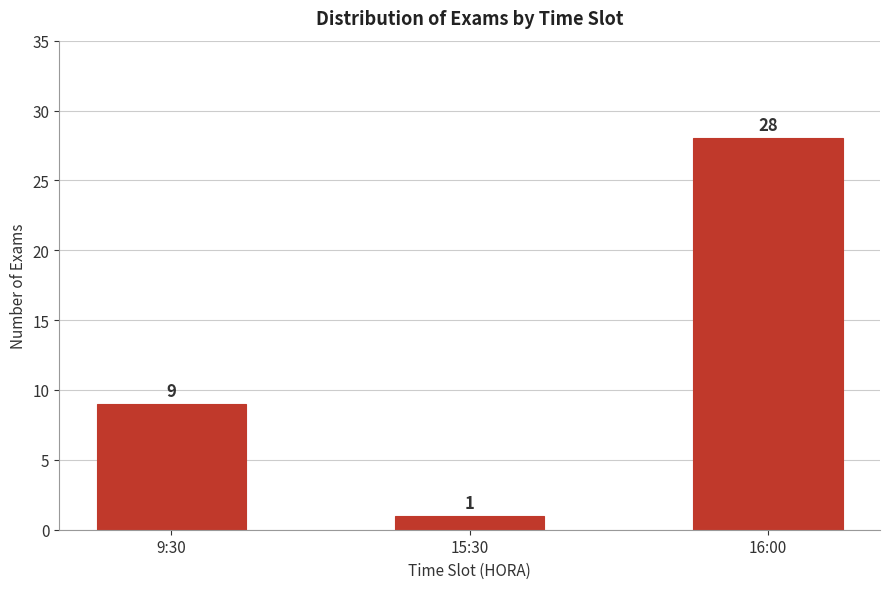

Reading left to right, extract all data points from this chart.

9	1	28